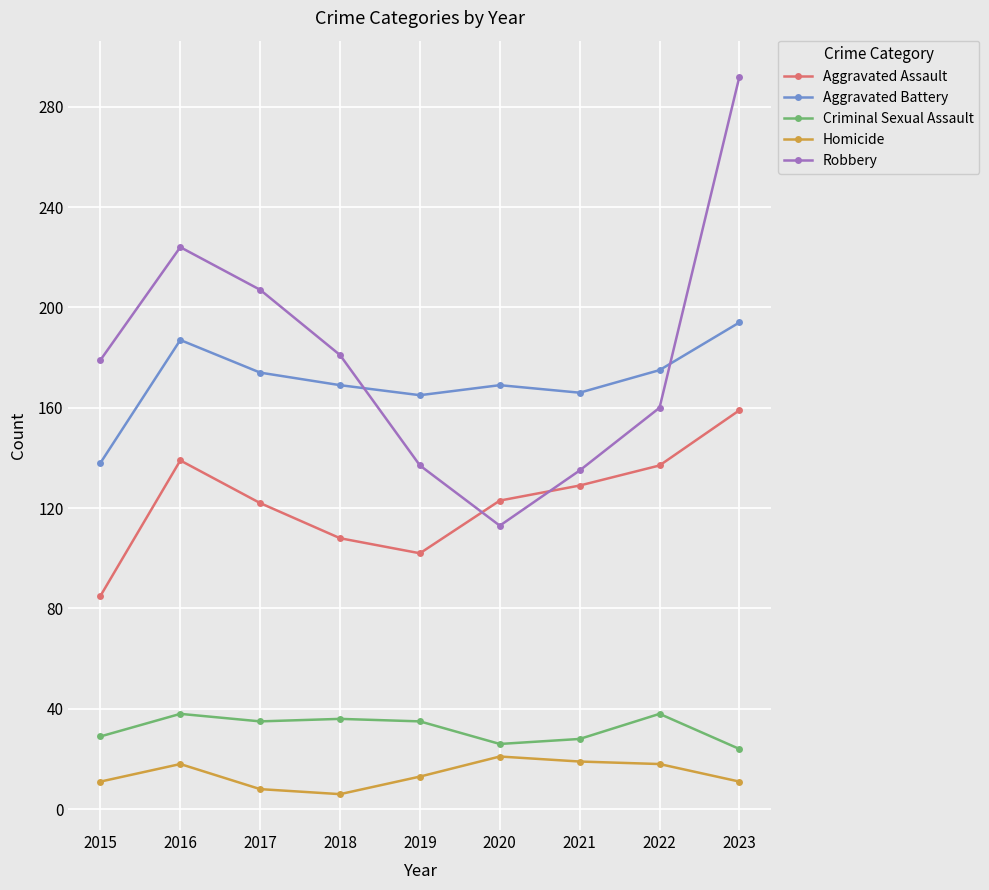

Is it true that Robbery equals 102 at 2023?

False